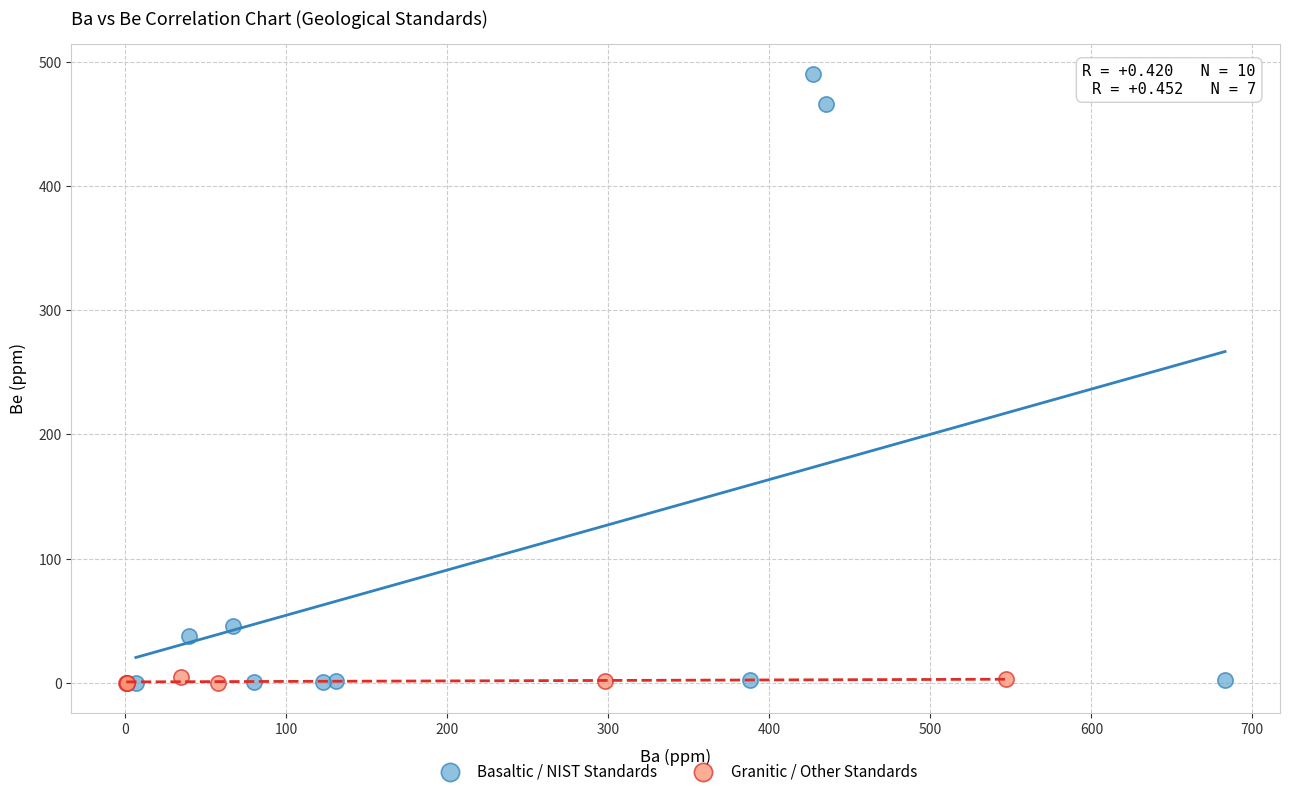

Which series has the largest Y range (max minus min)?

Basaltic / NIST Standards